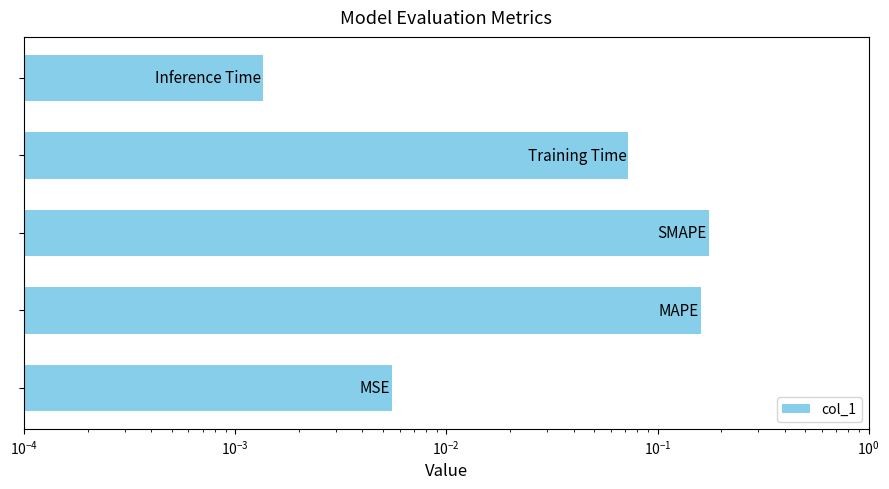

Reading left to right, what are all the values shown in this chart?

$\mathdefault{10^{-5}}$=0.0	$\mathdefault{10^{-4}}$=0.2	$\mathdefault{10^{-3}}$=0.2	$\mathdefault{10^{-2}}$=0.1	$\mathdefault{10^{-1}}$=0.0